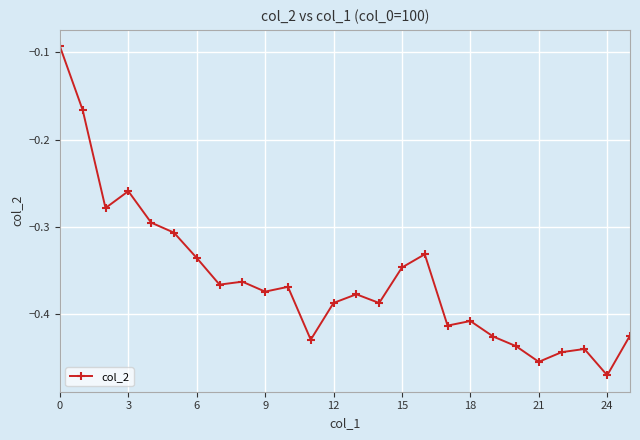

What is the difference between the maximum and second lowest values?

0.4